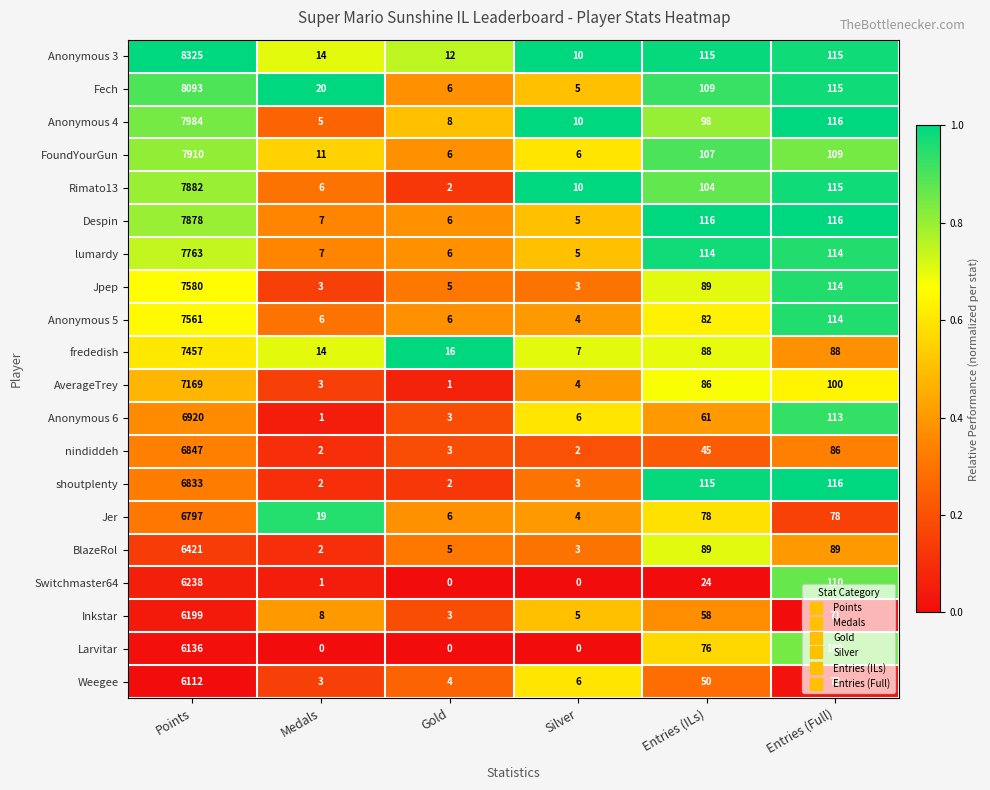

At which category is the sum across all series the highest?

Points